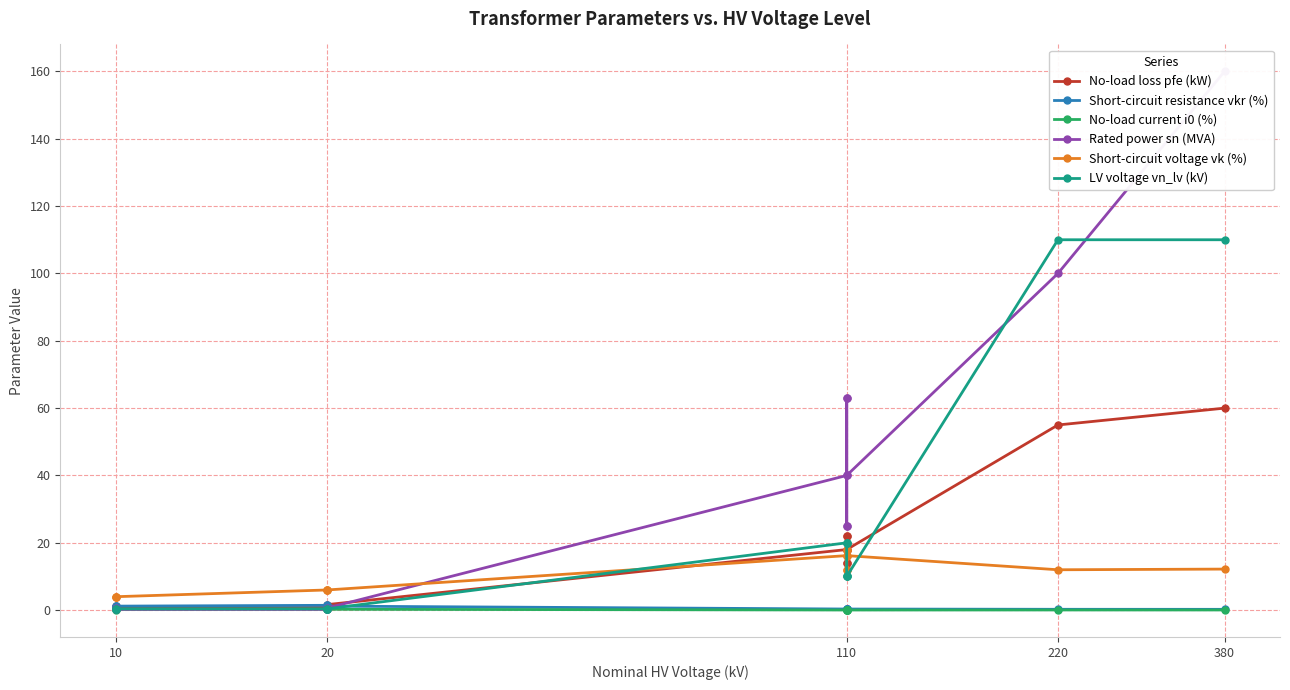

What is the sum of all Short-circuit voltage vk (%) values?

146.6